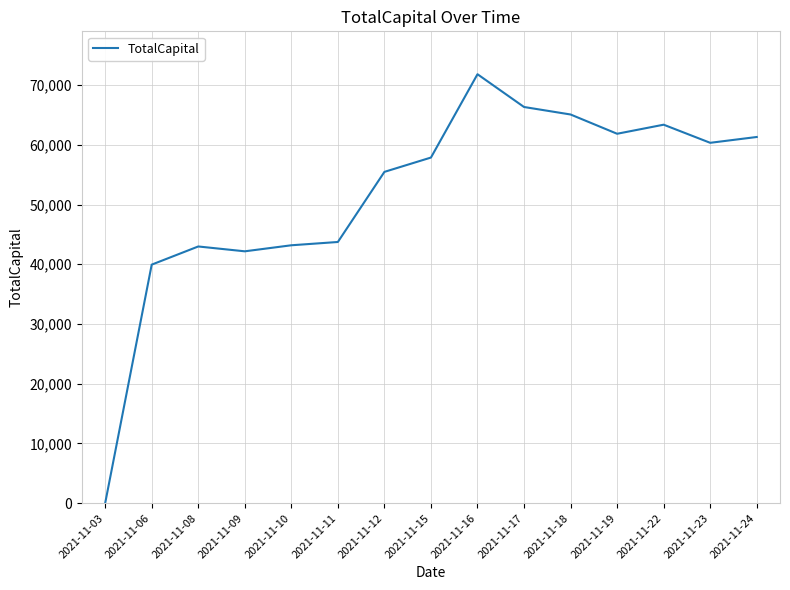

Where is the data nearest to the value 35911?

2021-11-06